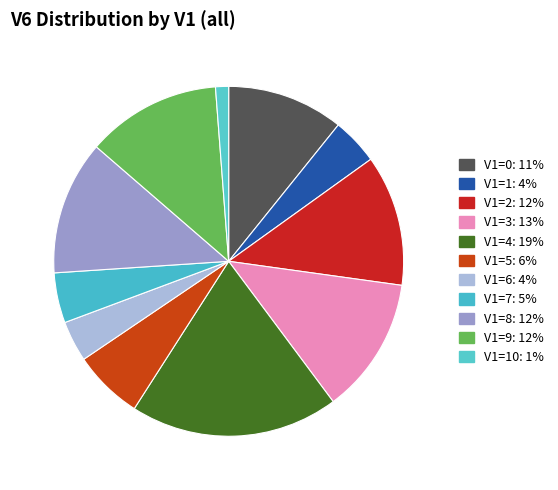

True or false: 3 accounts for 19% of the total.

False